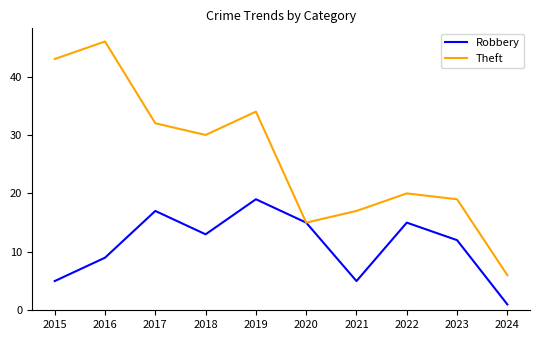

Rank the categories by Theft value from lowest to highest.

2024, 2020, 2021, 2023, 2022, 2018, 2017, 2019, 2015, 2016